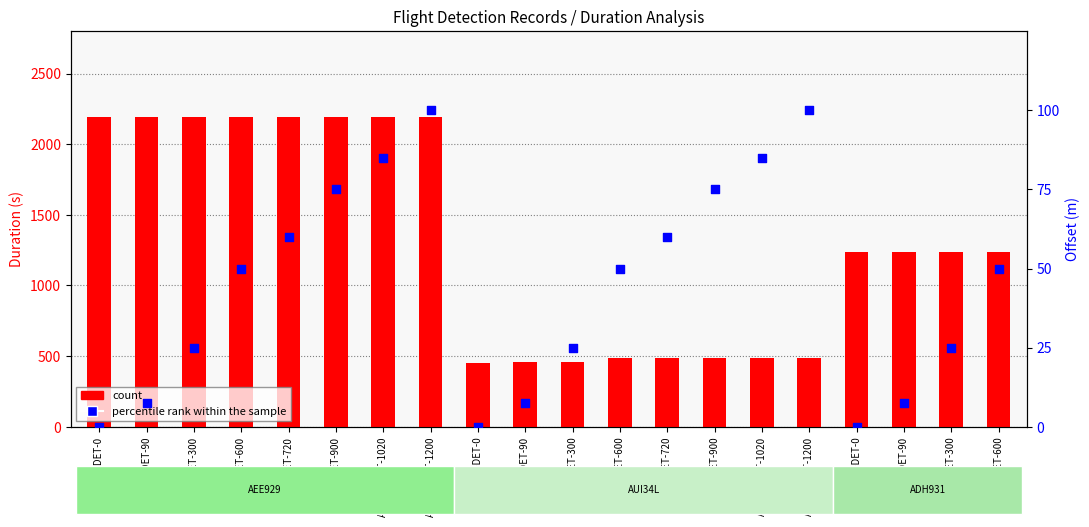

What are all the series names shown in the legend?

count, percentile rank within the sample